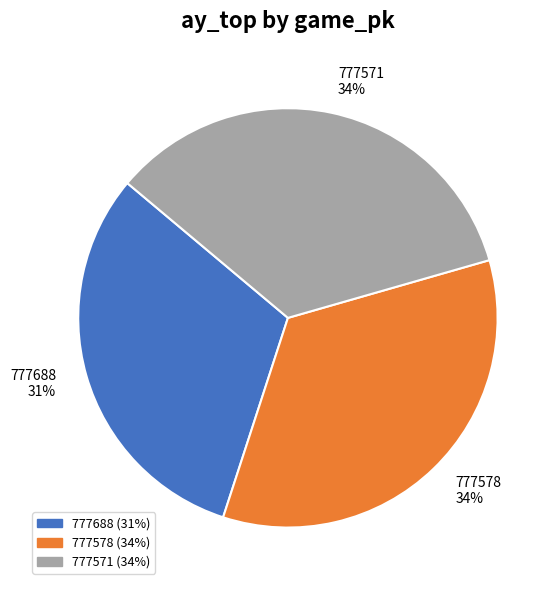

To the nearest percent, what is the combined percentage of 777571 and 777578?

69%